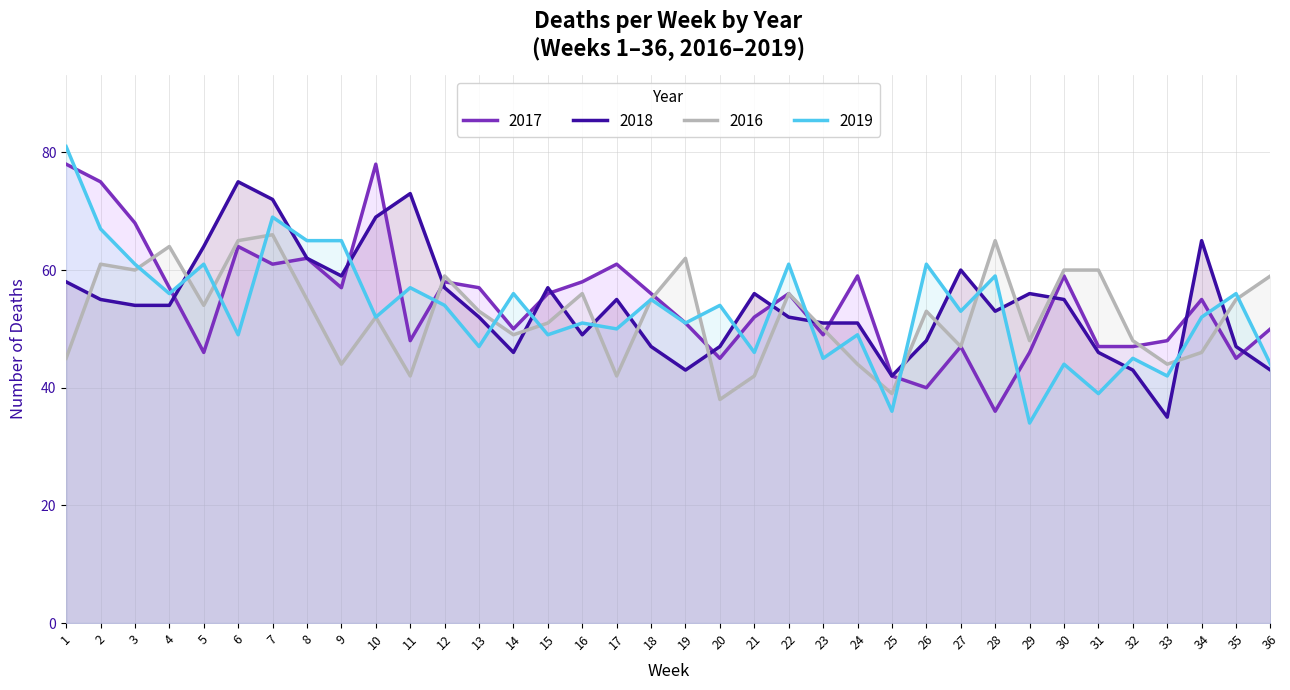

Reading right to left, transcribe all the data shown in this chart.

2017: 50	45	55	48	47	47	59	46	36	47	40	42	59	49	56	52	45	51	56	61	58	56	50	57	58	48	78	57	62	61	64	46	57	68	75	78
2018: 43	47	65	35	43	46	55	56	53	60	48	42	51	51	52	56	47	43	47	55	49	57	46	52	57	73	69	59	62	72	75	64	54	54	55	58
2016: 59	55	46	44	48	60	60	48	65	47	53	39	44	50	56	42	38	62	55	42	56	51	49	53	59	42	52	44	55	66	65	54	64	60	61	45
2019: 44	56	52	42	45	39	44	34	59	53	61	36	49	45	61	46	54	51	55	50	51	49	56	47	54	57	52	65	65	69	49	61	56	61	67	81